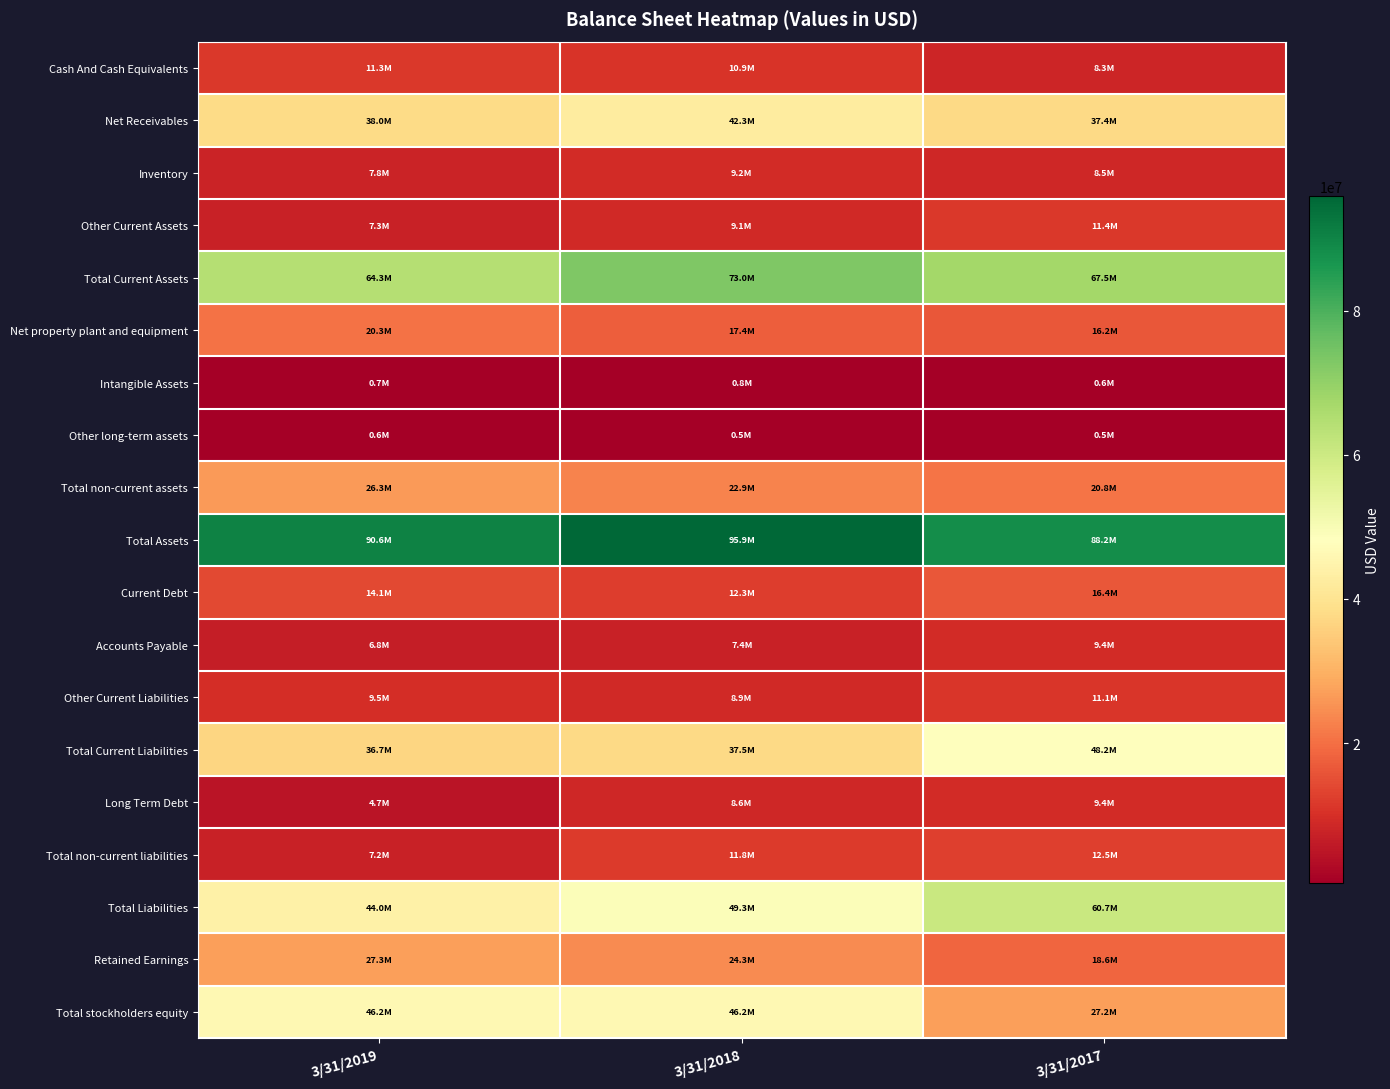

Which label corresponds to the smallest value in the chart?

3/31/2018